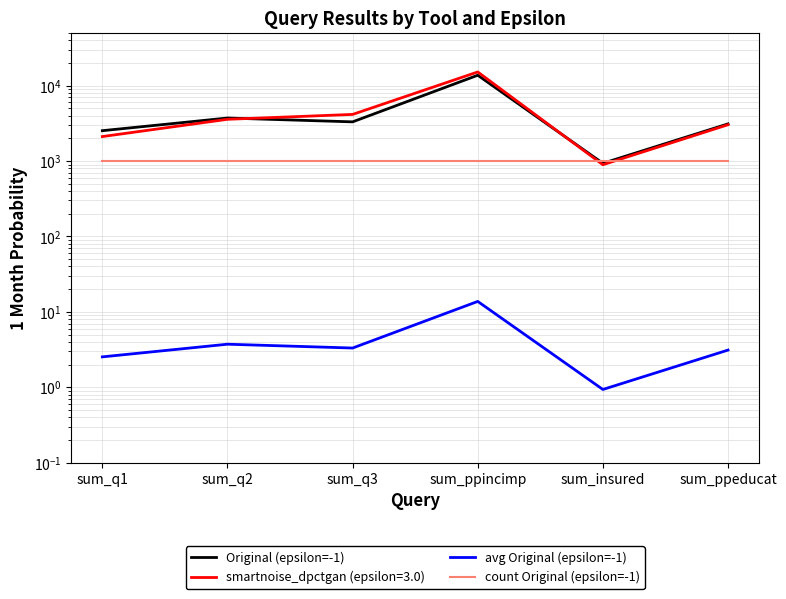

Is the value of Original (epsilon=-1) at sum_q1 greater than the value of count Original (epsilon=-1) at sum_q1?

Yes